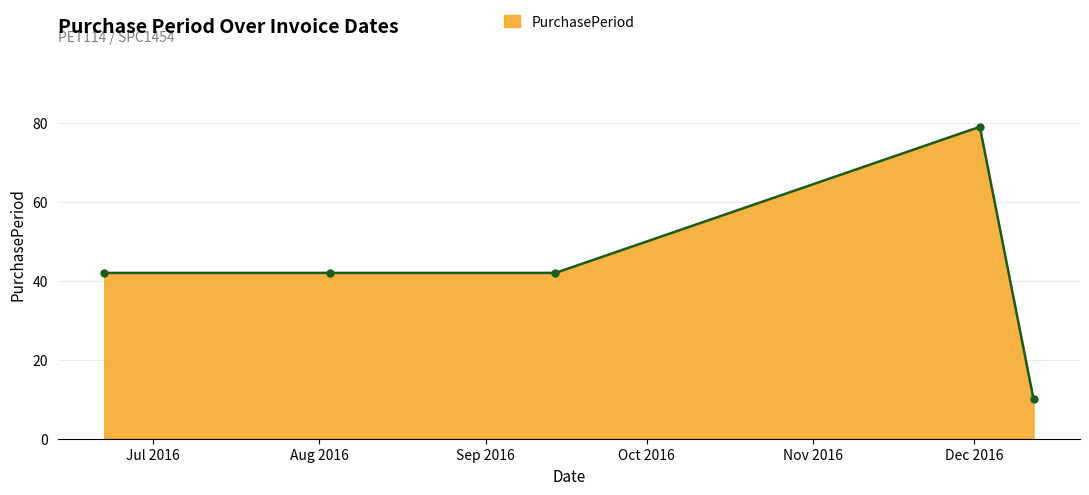

What is the maximum value shown in the chart?

79